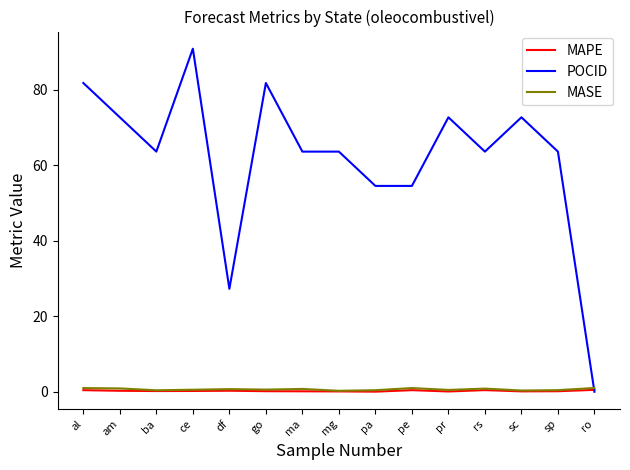

Is the value of MAPE at sc greater than the value of POCID at ba?

No